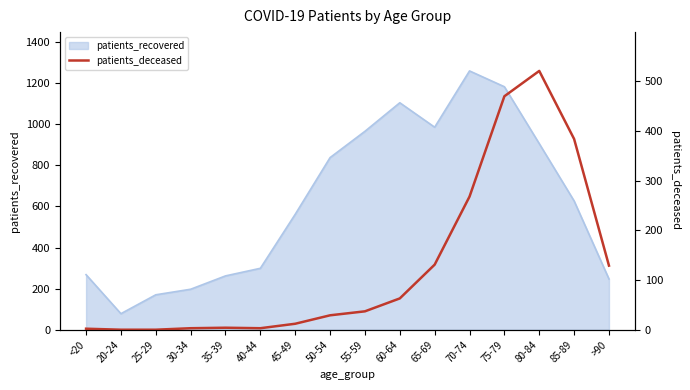

The value of patients_recovered at 70-74 is 2046. True or false?

False